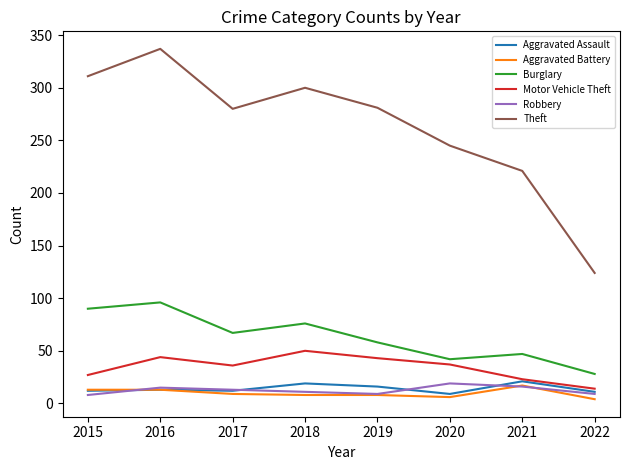

True or false: Robbery and Burglary intersect in this chart.

False